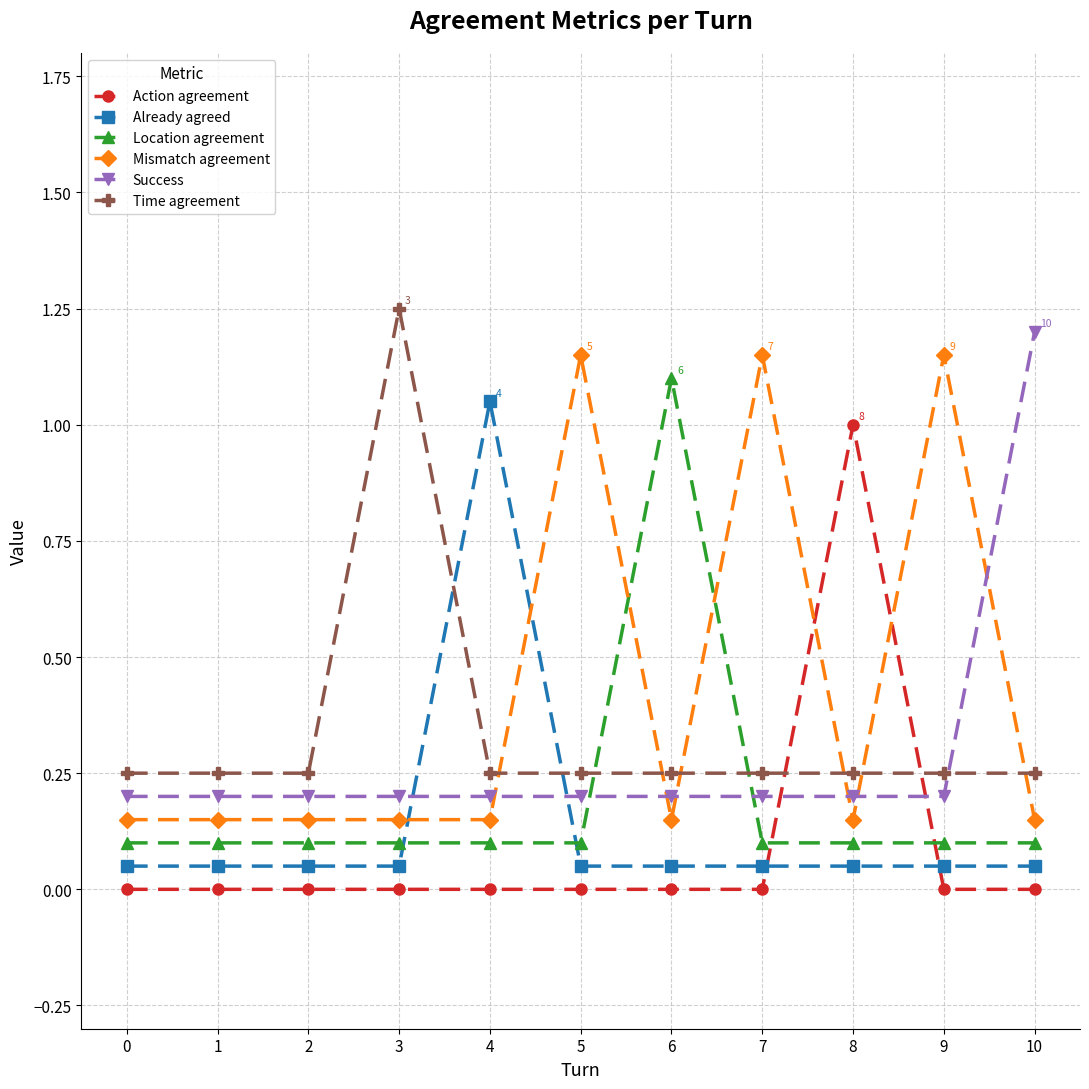

True or false: Mismatch agreement has more than 0 interior local peaks.

True